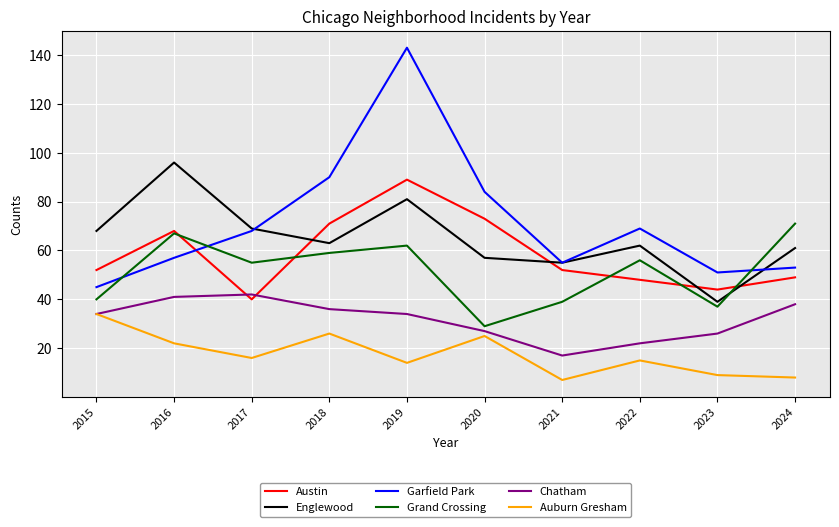

The Austin series shows 48 at 2022. True or false?

True